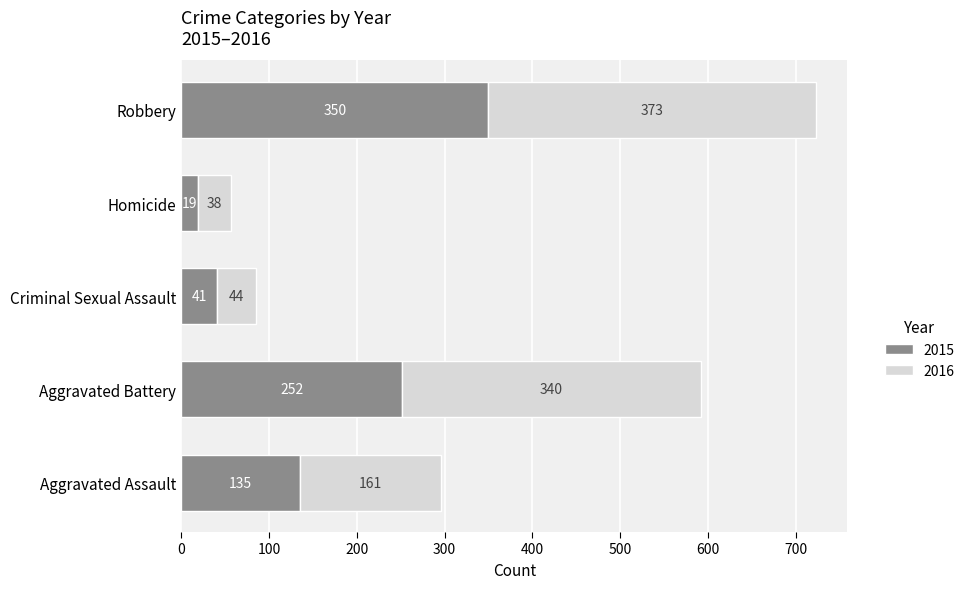

What is the average value of the 2015 series?

159